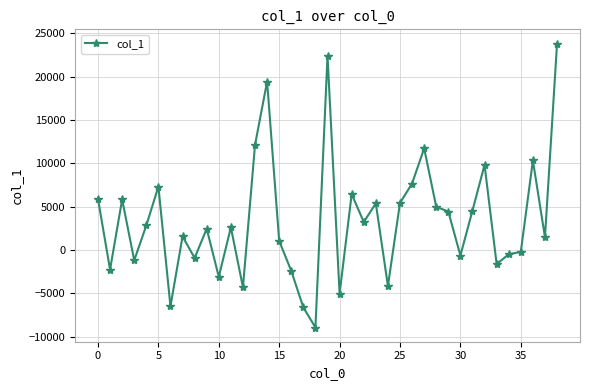

What is the greatest value displayed?

23805.5